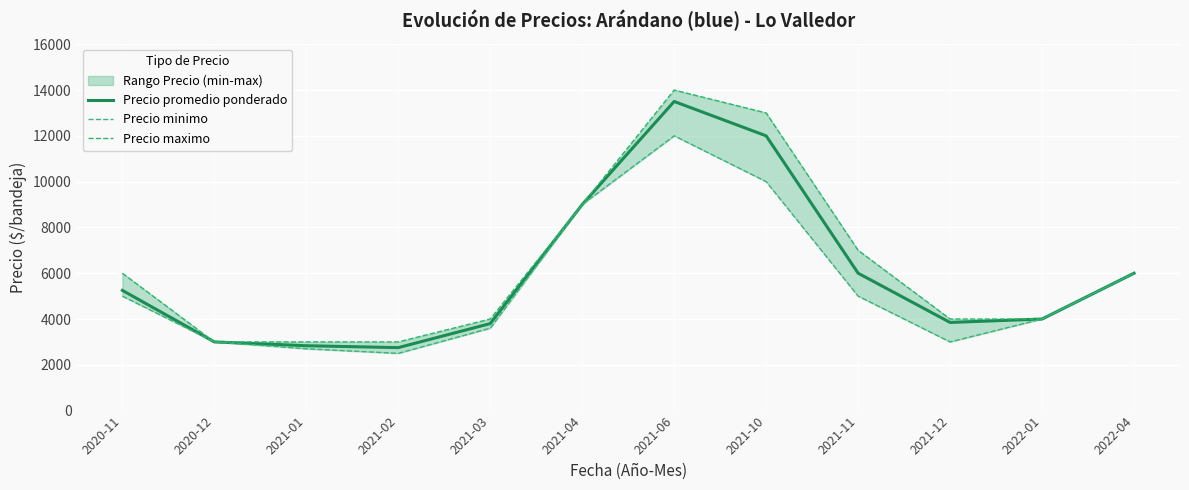

What is the sum of all Precio promedio ponderado values?

71983